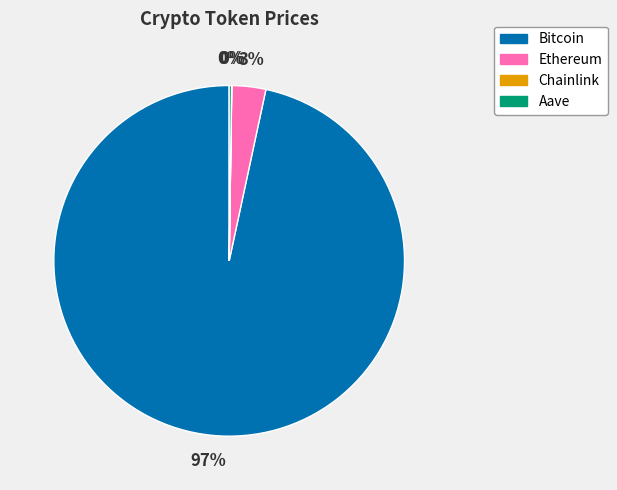

To the nearest percent, what is the difference between the largest and smallest slice percentages?

97%